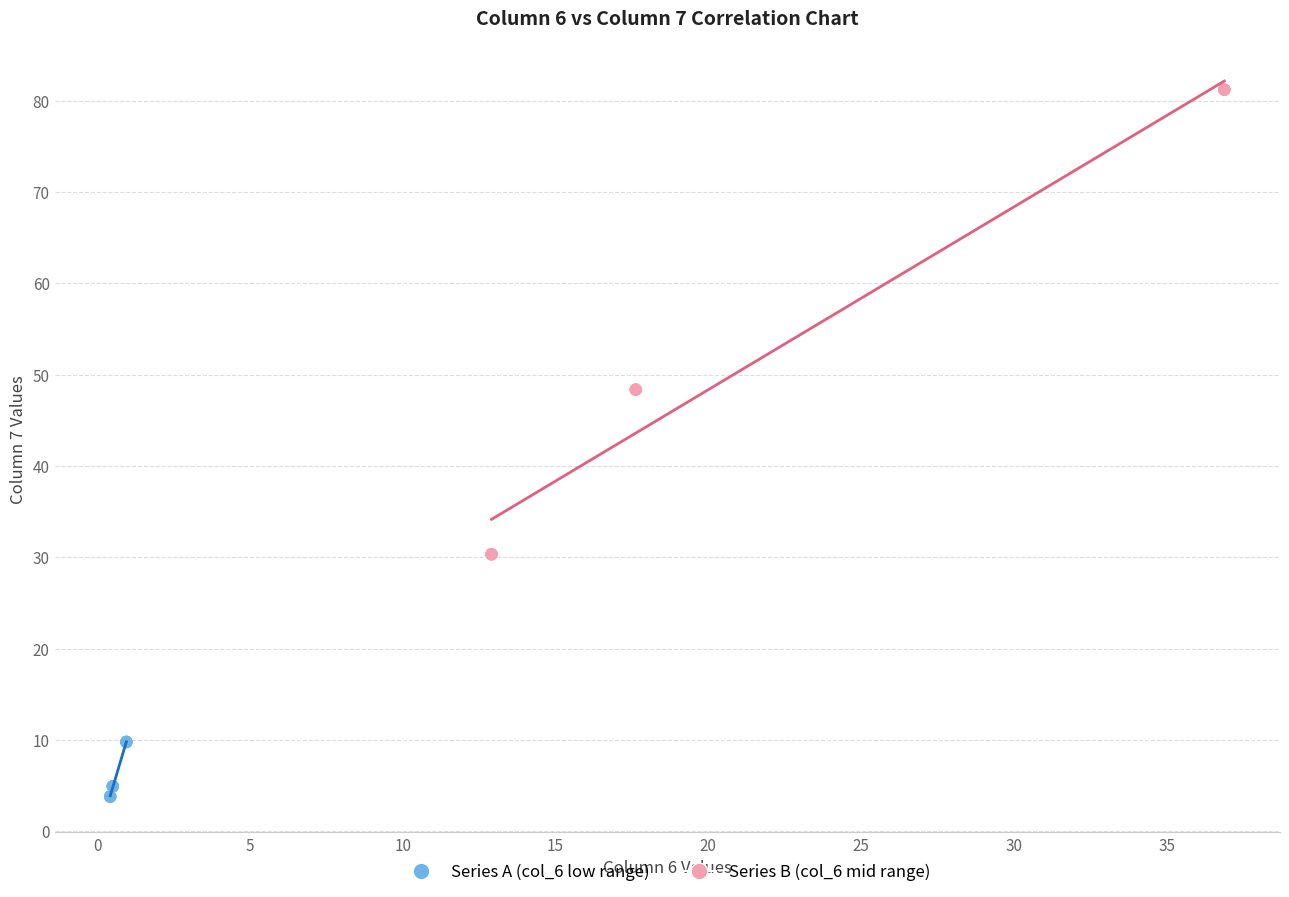

Which series has the widest spread of Y values?

Series B (col_6 mid range)